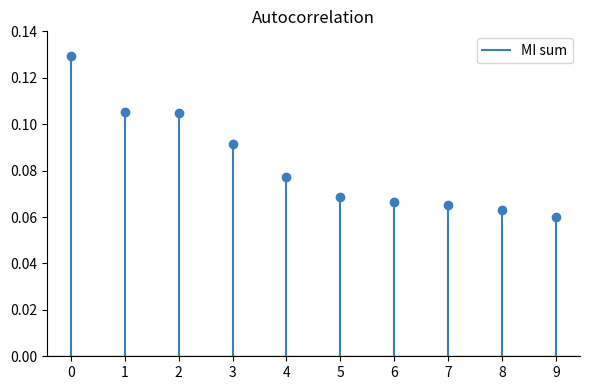

The value at 0 is 0.2. True or false?

False